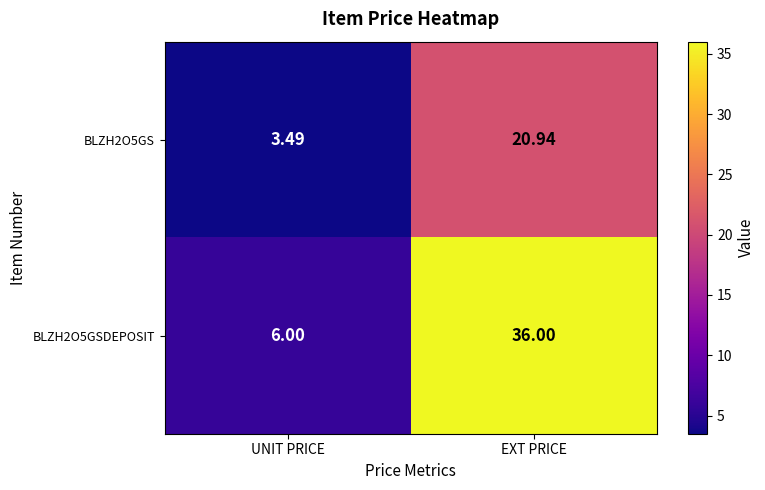

Which category has the highest value across all series?

EXT PRICE